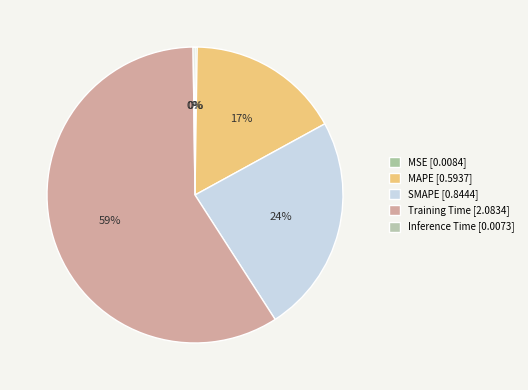

Which slice represents more than half of the pie?

Training Time